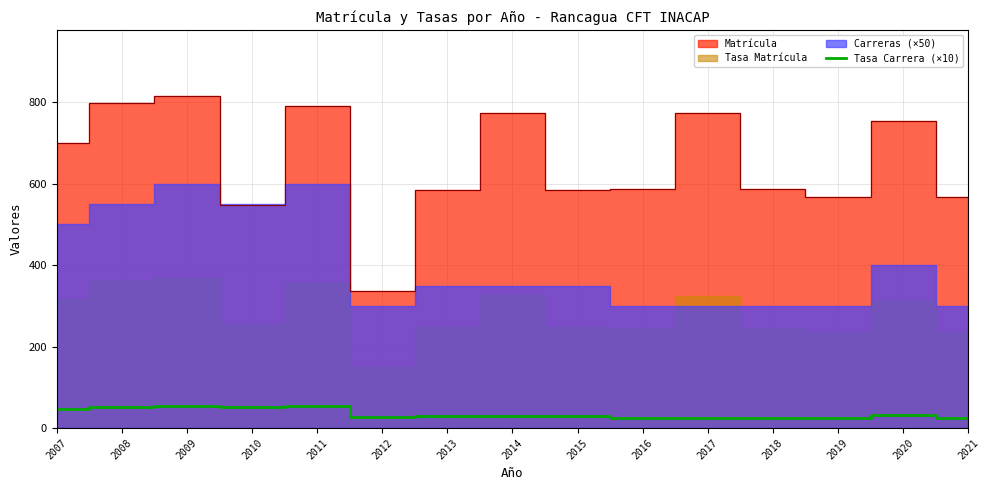

Is it true that Tasa Carrera (×10) equals 29.0 at 2014?

True